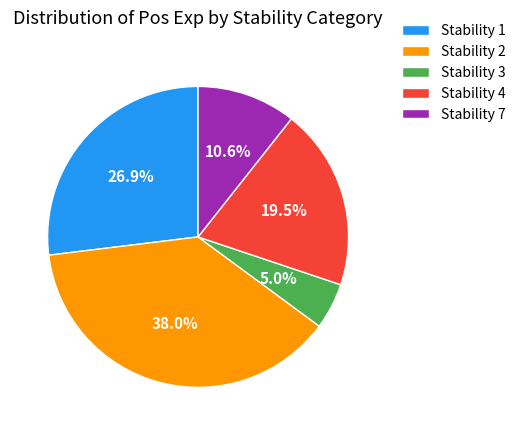

Which slice is the smallest?

Stability 3